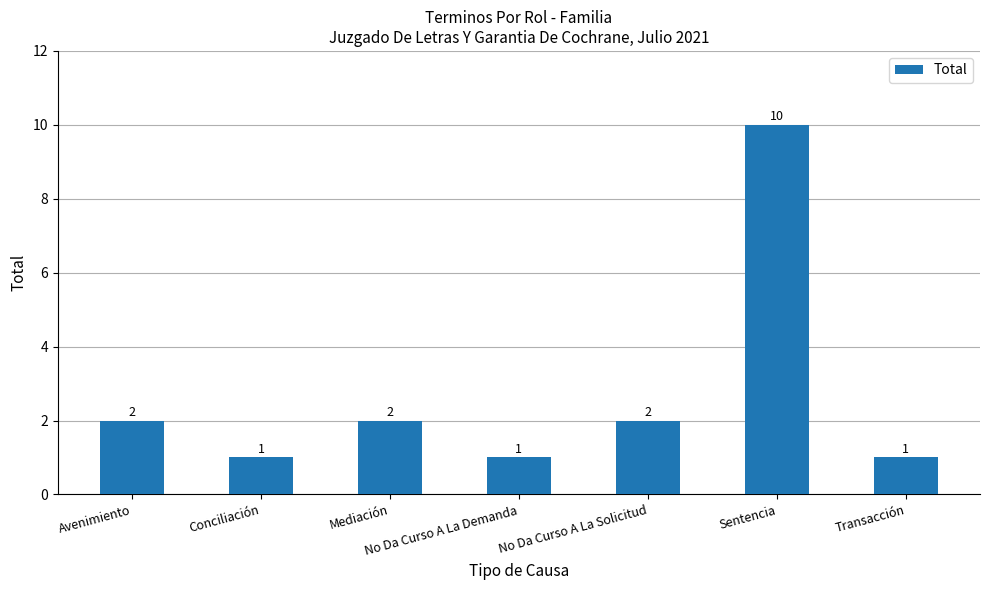

What position from the right is Sentencia?

2